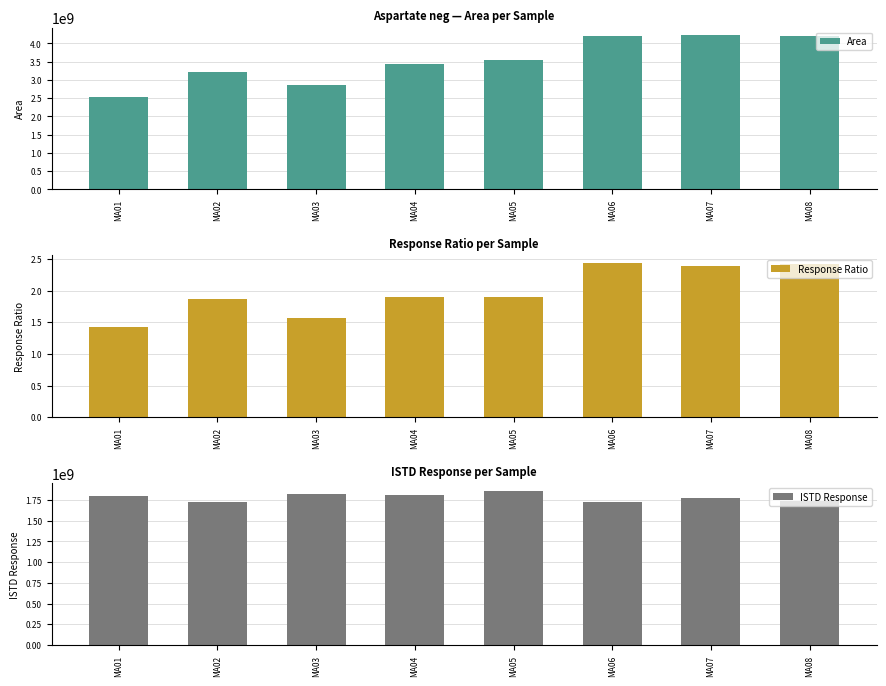

How many categories are shown in the chart?

8